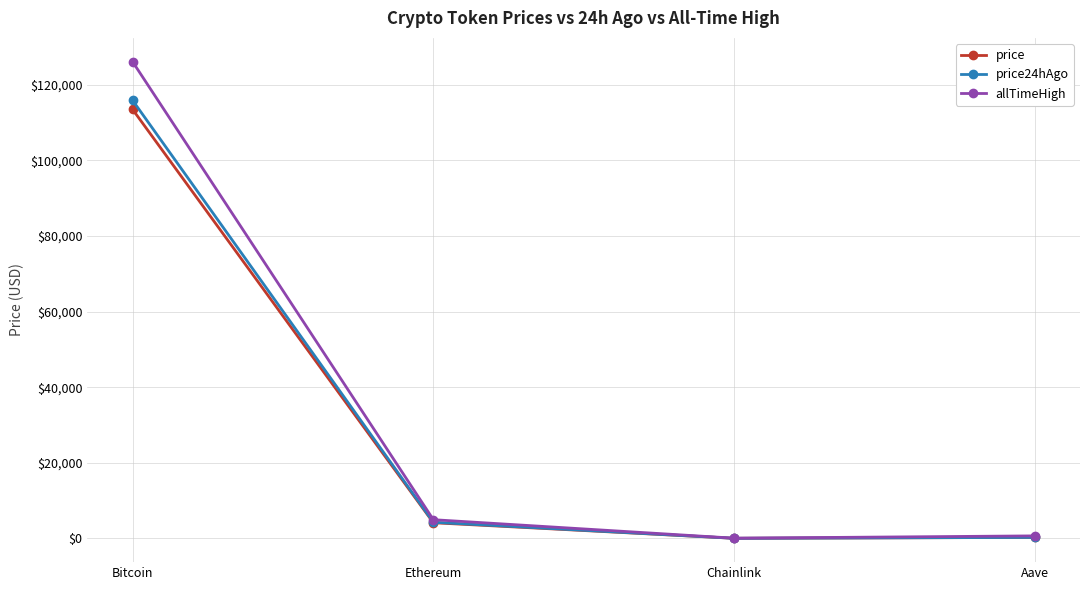

True or false: price has more than 2 points higher than both neighbors.

False